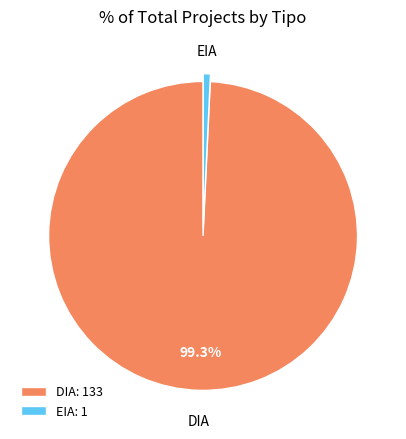

To the nearest percent, what is the difference between the largest and smallest slice percentages?

99%